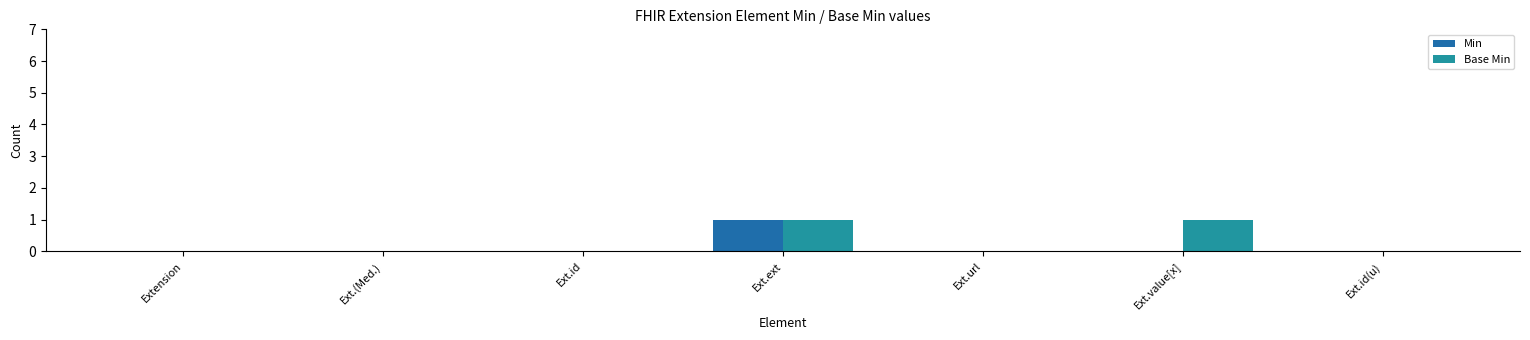

Reading right to left, list all the values displayed in this chart.

Min: Ext.id(u)=0	Ext.value[x]=0	Ext.url=0	Ext.ext=1	Ext.id=0	Ext.(Med.)=0	Extension=0
Base Min: Ext.id(u)=0	Ext.value[x]=1	Ext.url=0	Ext.ext=1	Ext.id=0	Ext.(Med.)=0	Extension=0